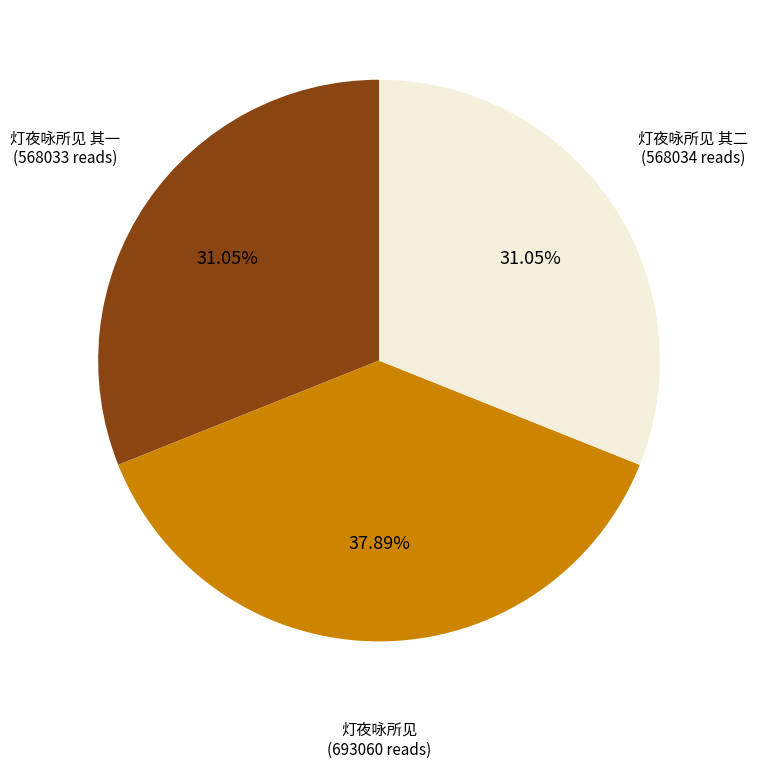

Is there any slice that represents more than half of the pie?

No